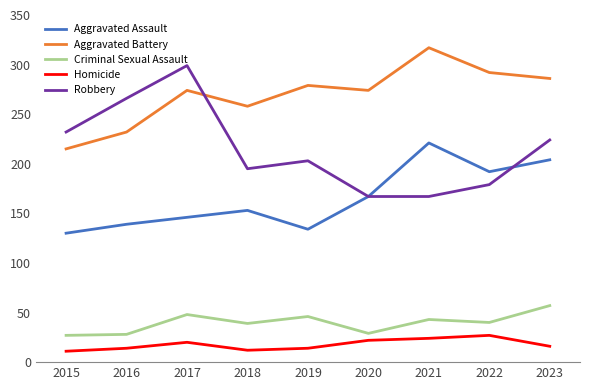

Between 2016 and 2022, which series saw the biggest shift?

Robbery